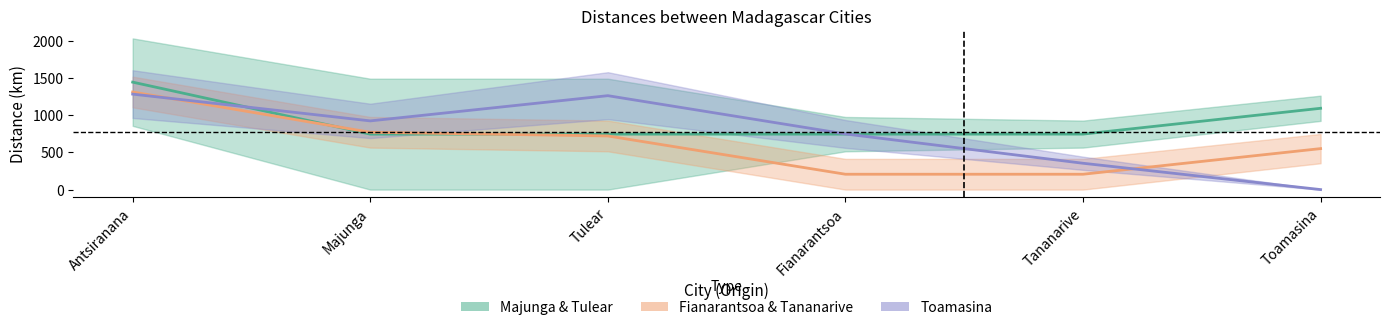

At which label is Fianarantsoa & Tananarive closest to 761?

Majunga